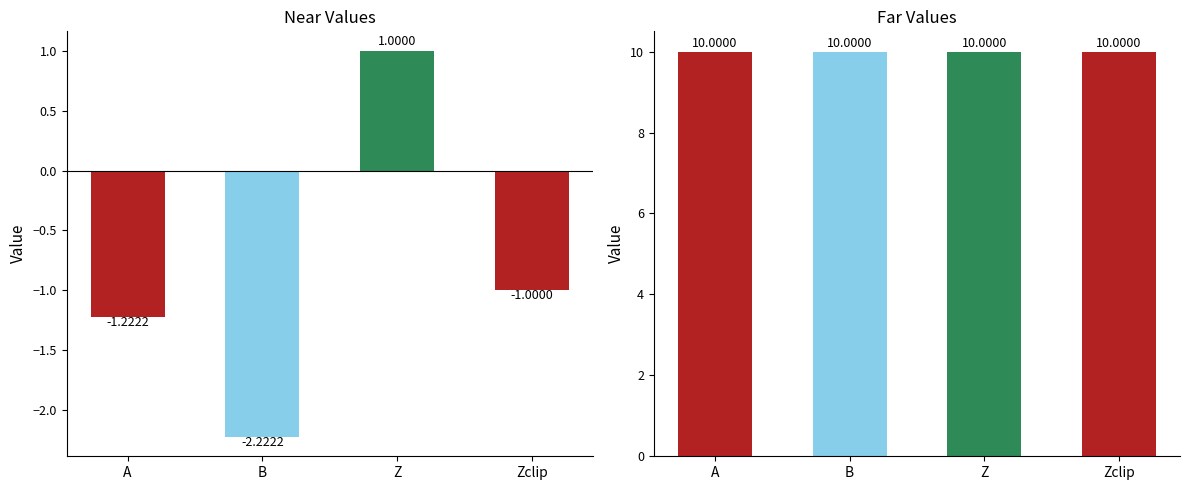

At Zclip, list the series in order from largest to smallest.

far, near